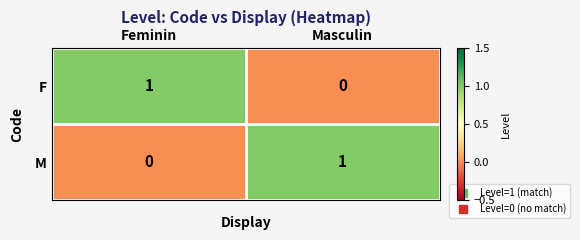

Reading left to right, extract all data points from this chart.

F: Feminin=1	Masculin=0
M: Feminin=0	Masculin=1